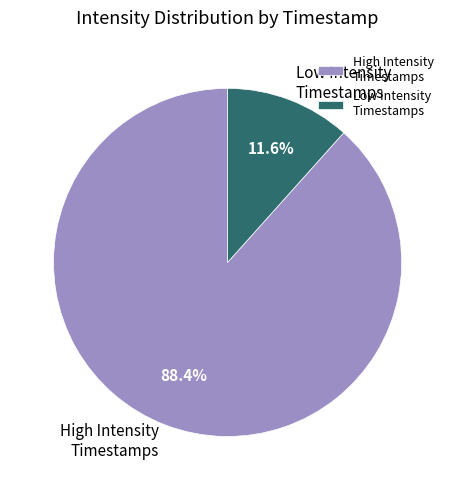

Does any single category account for the majority?

Yes